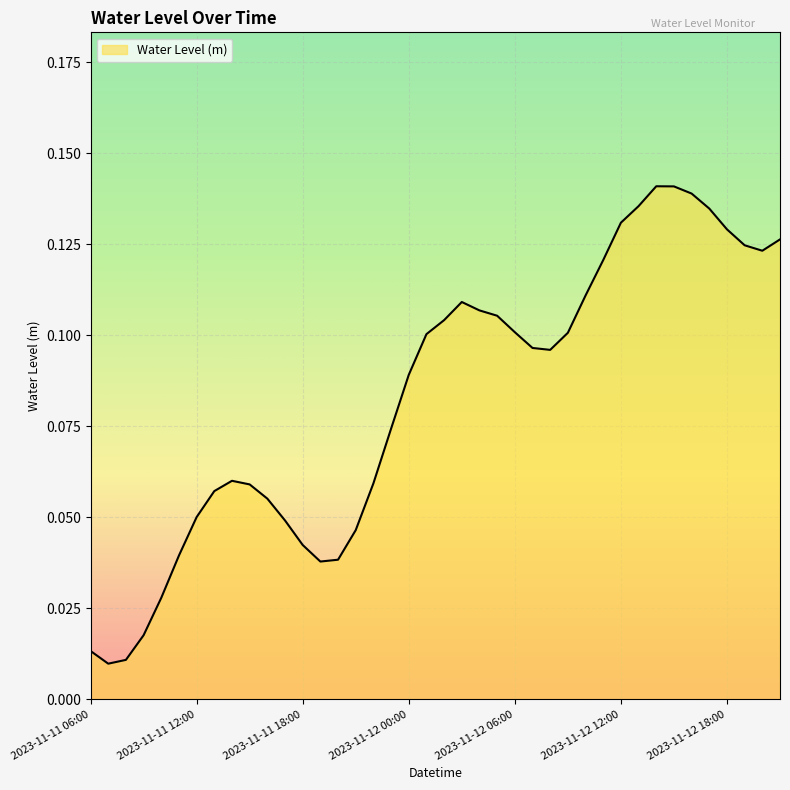

Does the chart have visible grid lines?

Yes